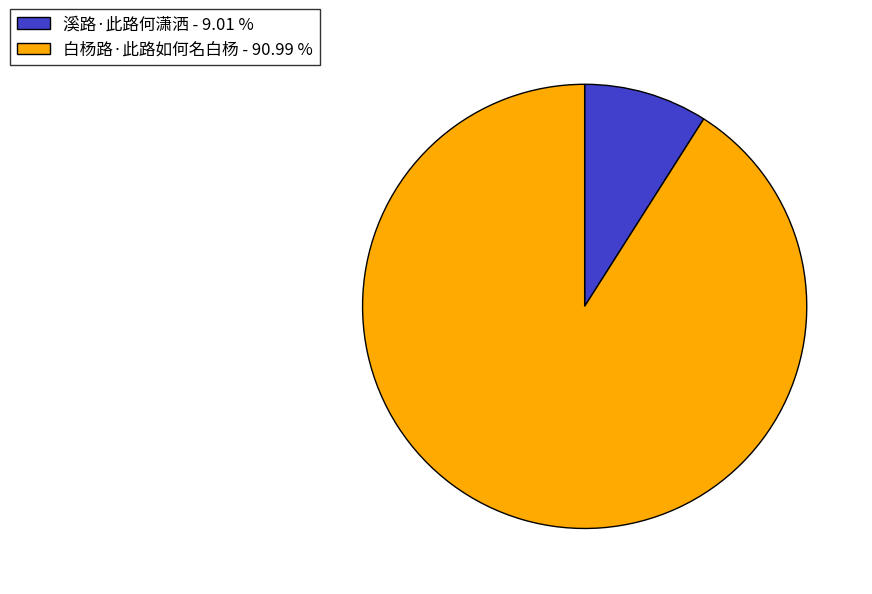

How many slices are in this pie chart?

2